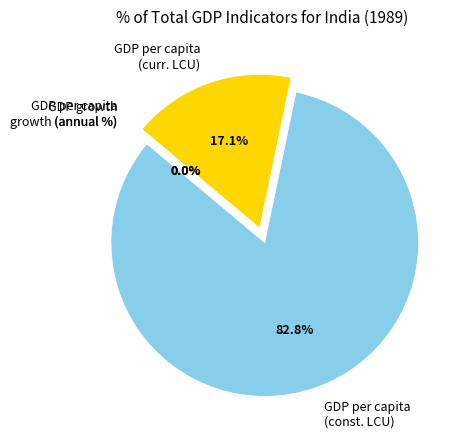

Which slice is the largest?

GDP per capita (const. LCU)